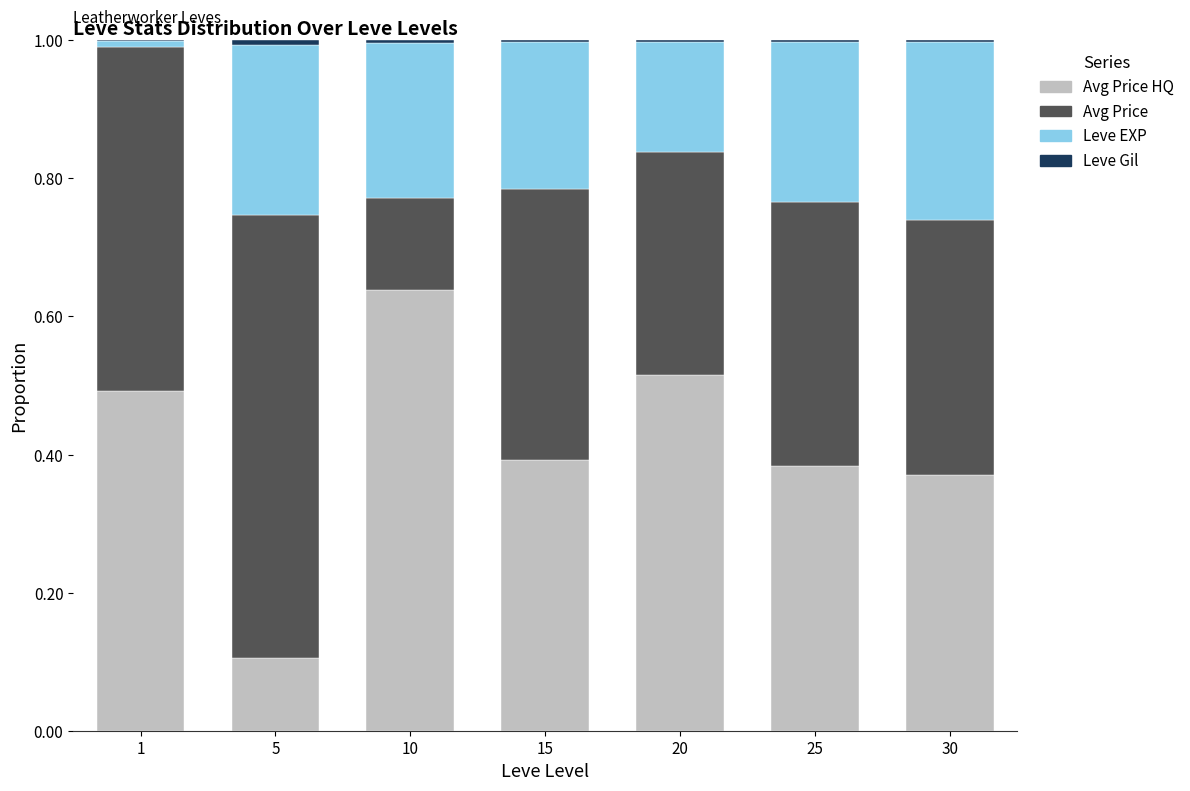

At which category is the sum across all series the highest?

1